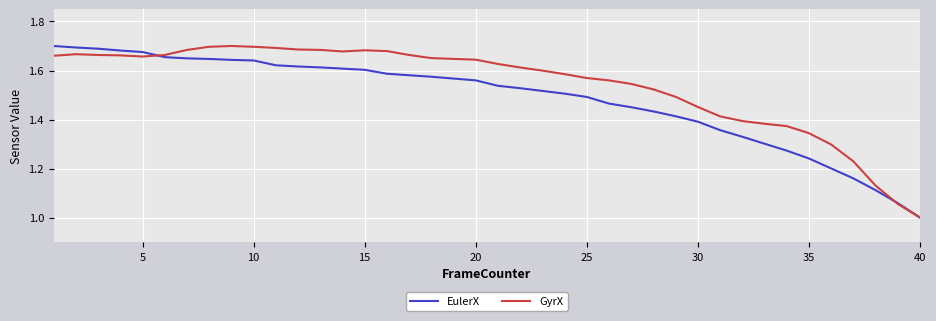

Rank the series by their average value, from lowest to highest.

EulerX, GyrX